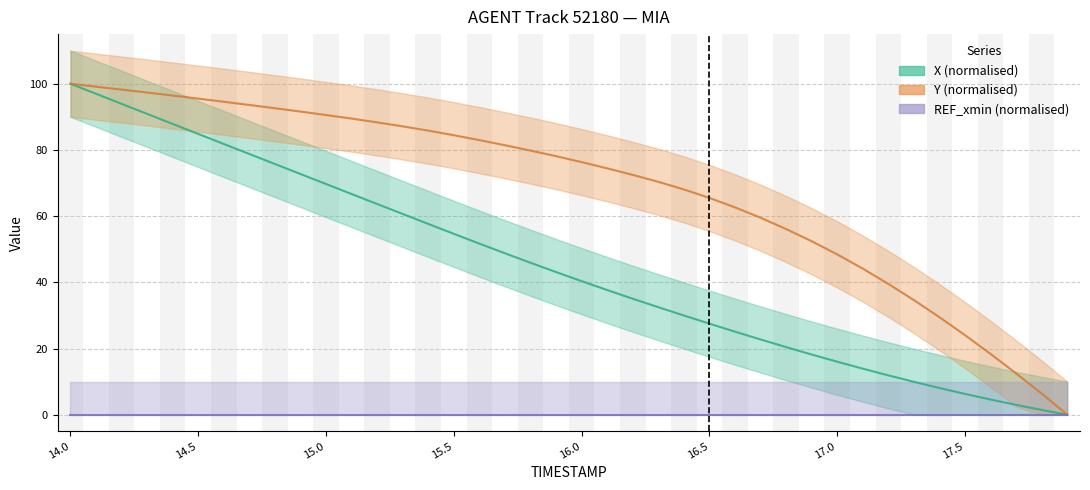

What position from the left is 17.5?

36